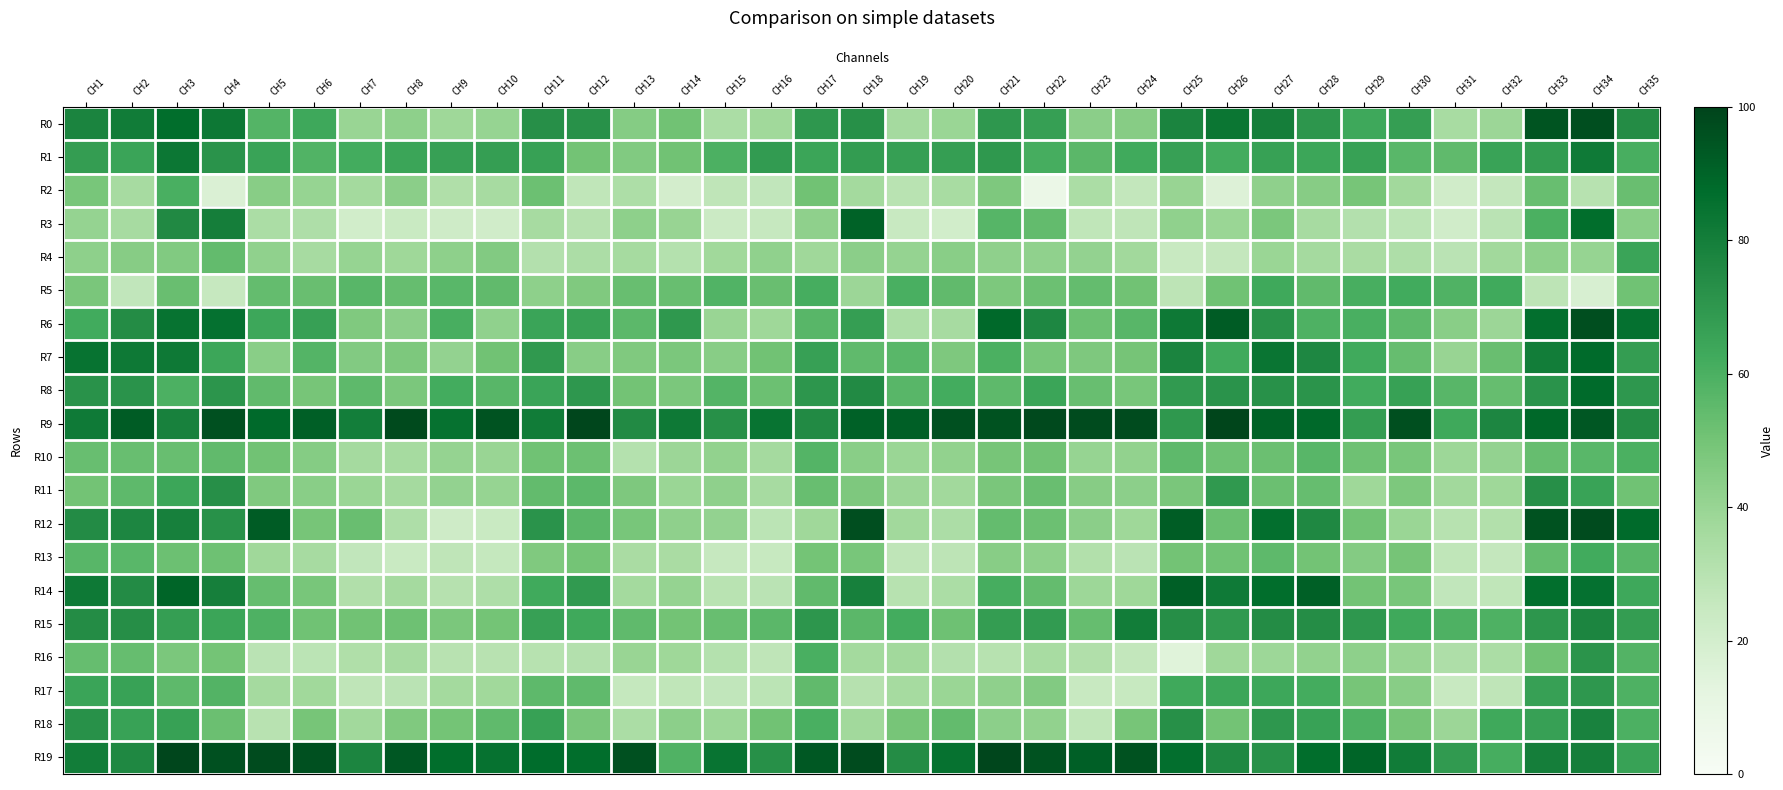

Count the number of categories in the chart.

35